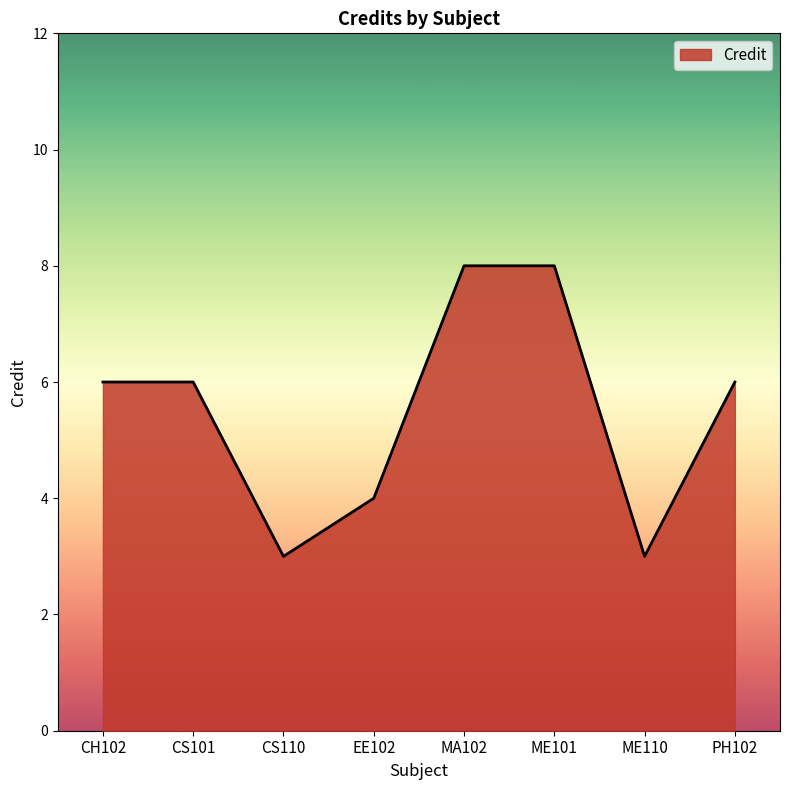

Where is the first local minimum?

CS110